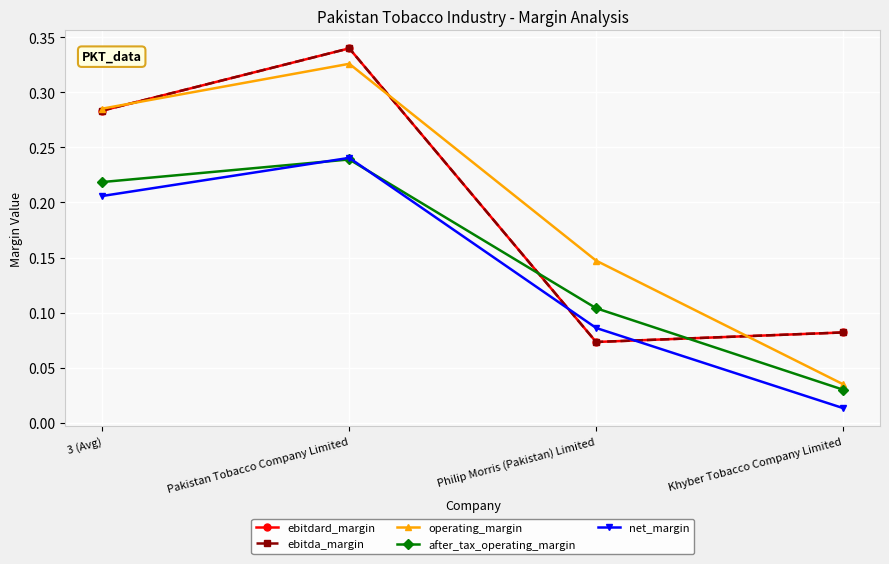

Is it true that ebitda_margin equals 0.1 at Khyber Tobacco Company Limited?

False